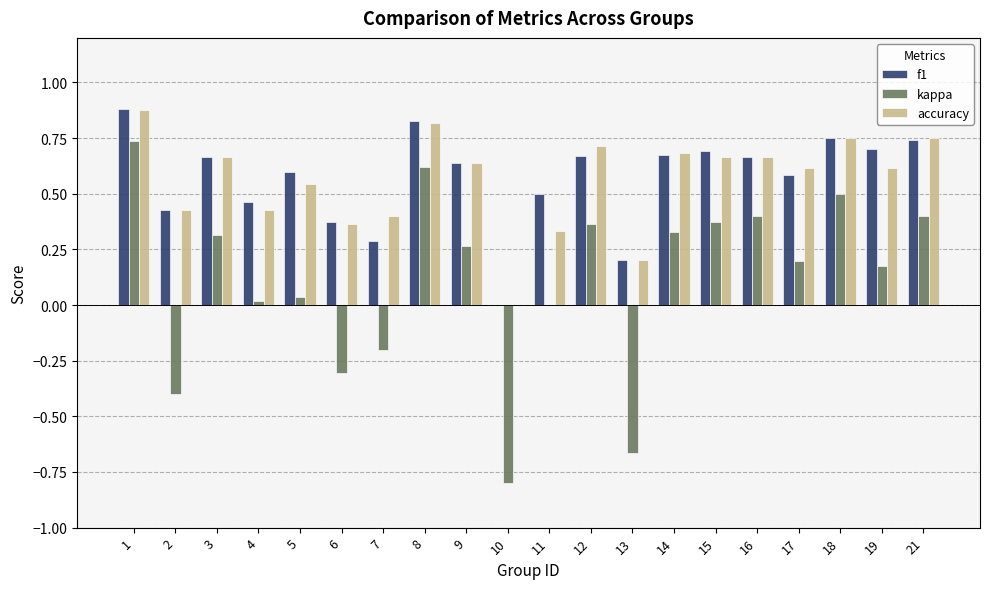

Count the number of data series in this chart.

3